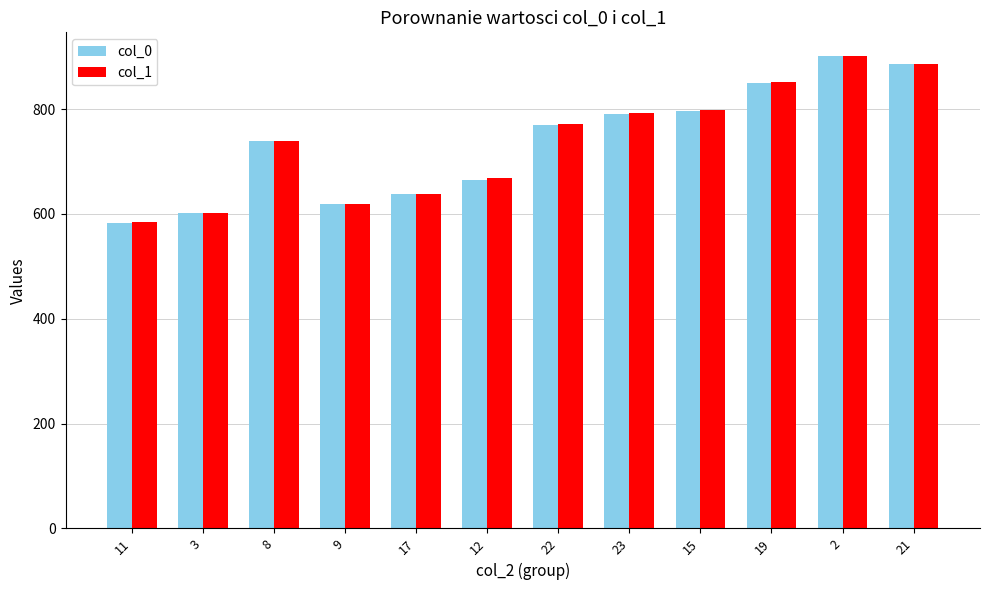

At which label is col_1 closest to 742?

8